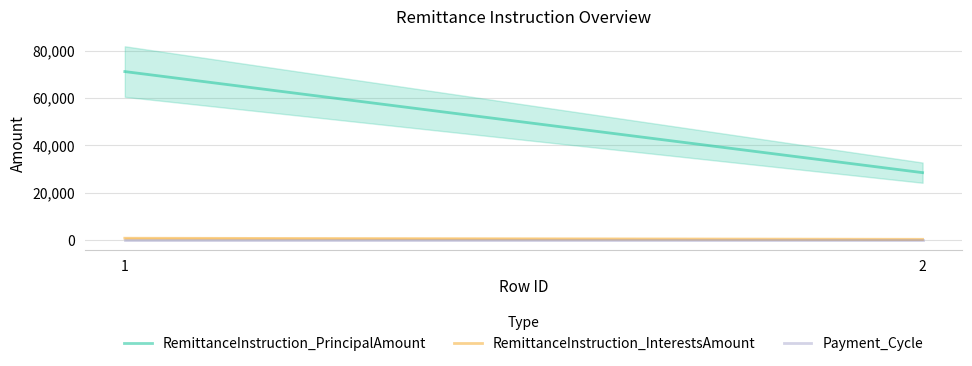

What is the difference between the maximum and minimum values in the RemittanceInstruction_PrincipalAmount series?

42685.2